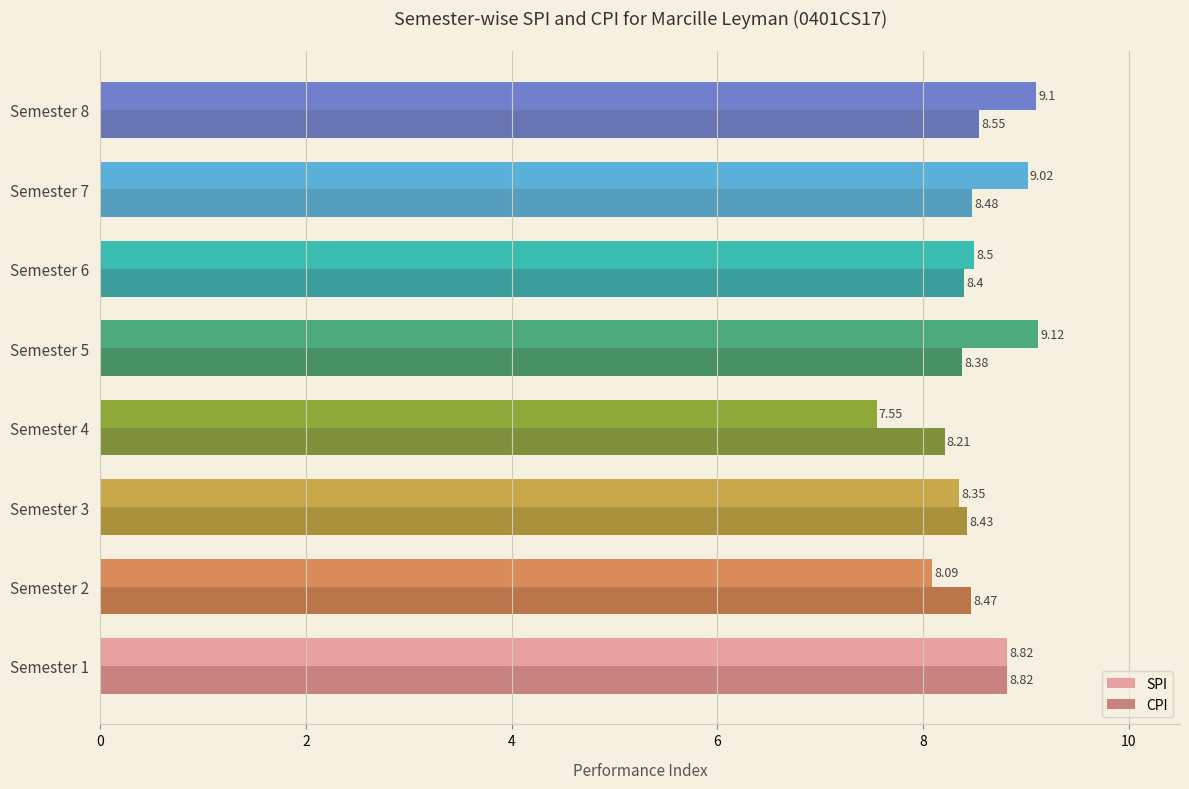

Which series has the widest spread of values?

SPI